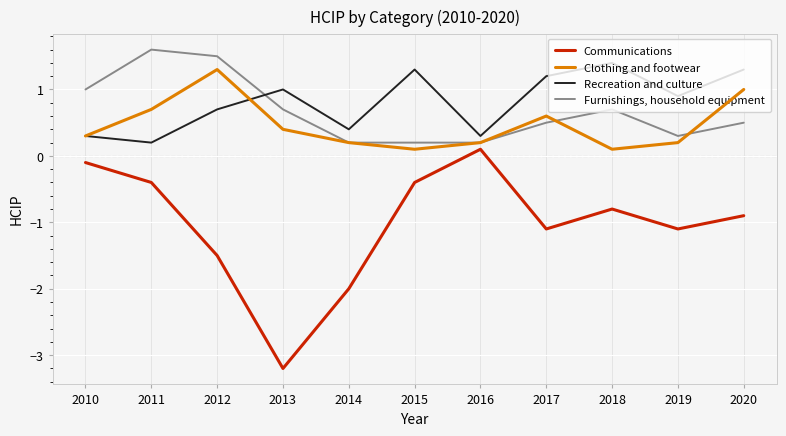

How many lines are shown in the chart?

4